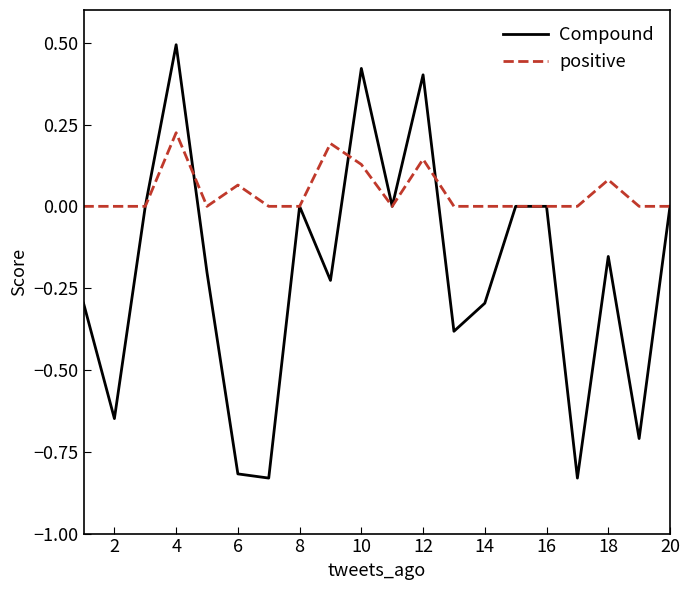

What is the greatest value displayed?

0.5